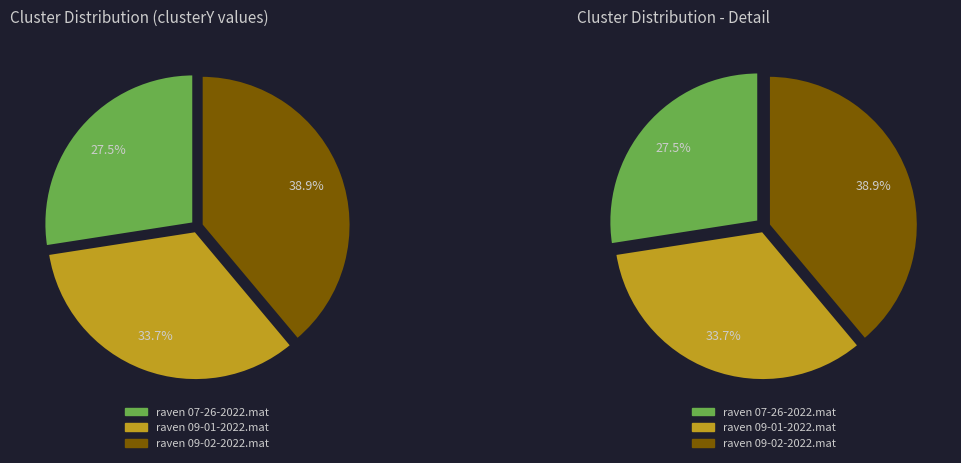

What is the largest slice in the pie chart?

raven 09-02-2022.mat